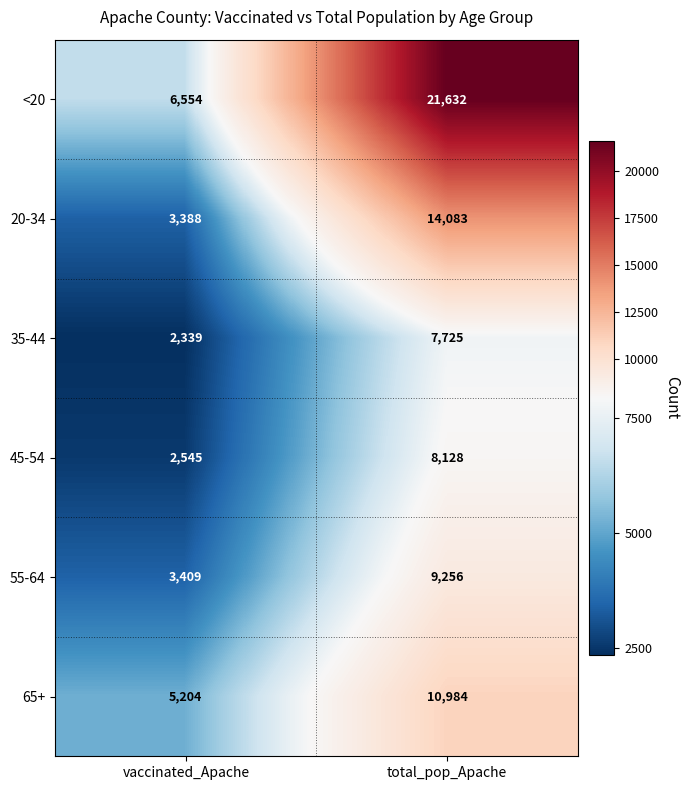

Where is 65+ nearest to the value 8094?

vaccinated_Apache